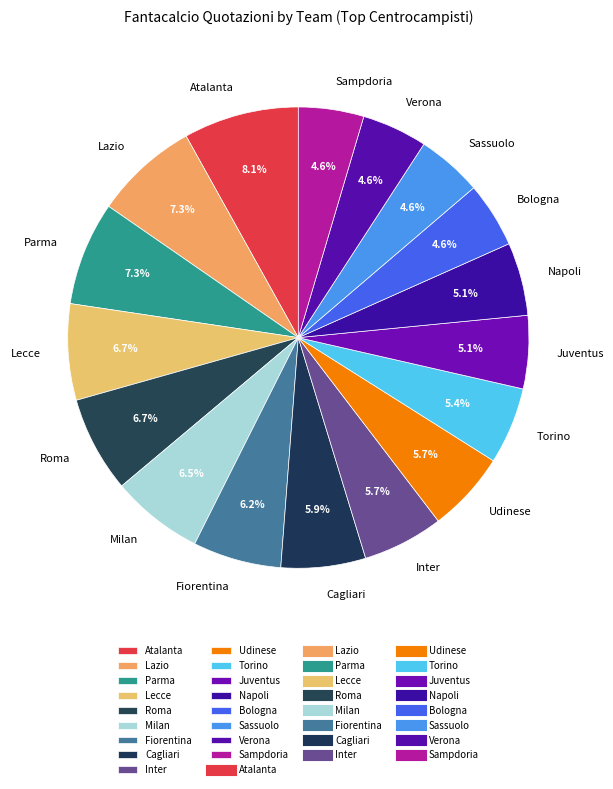

Which has a higher value, Torino or Cagliari?

Cagliari